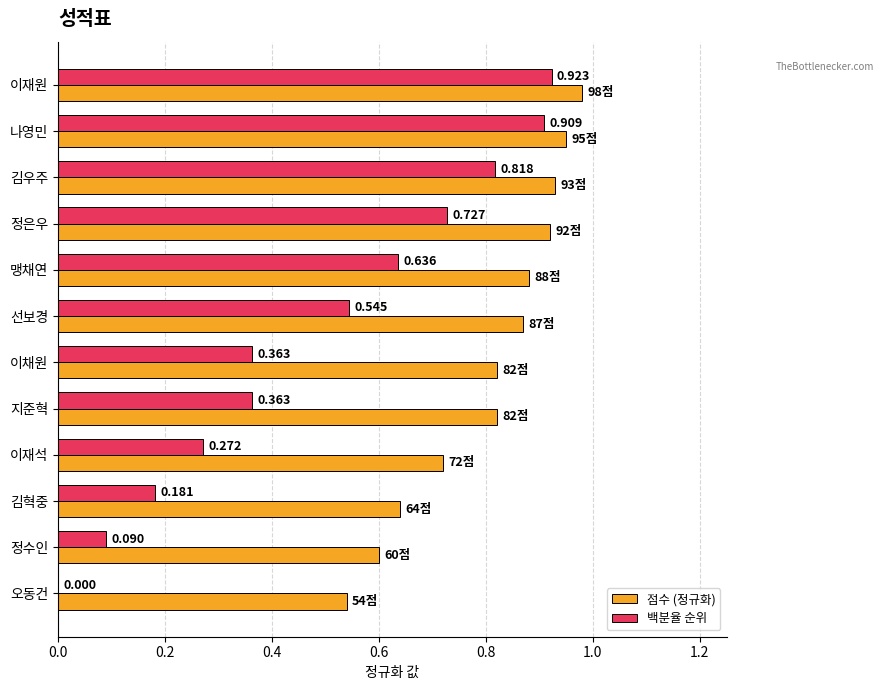

At which category is the sum across all series the highest?

이재원